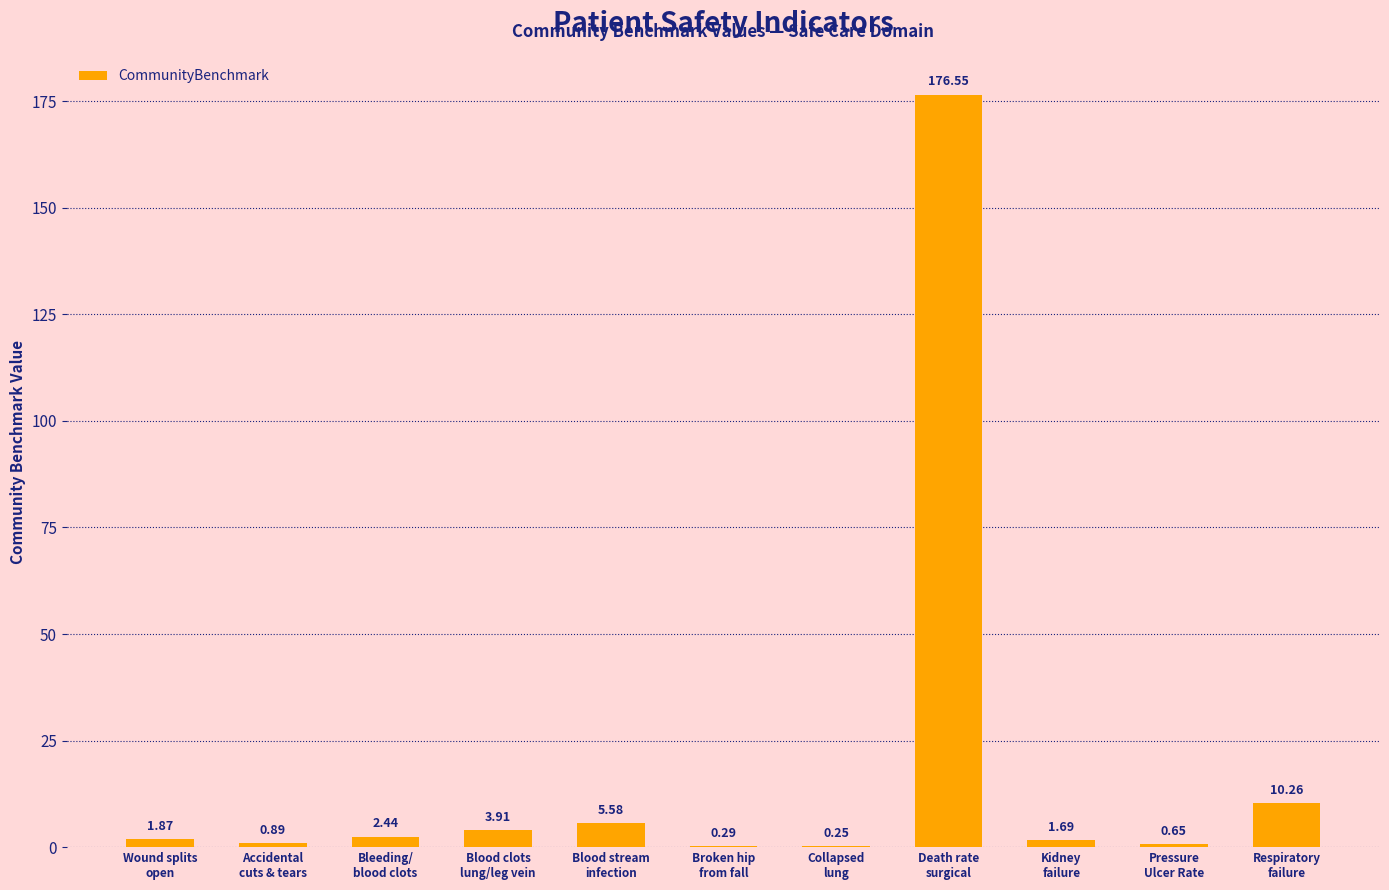

What is the sum of all values?

204.4